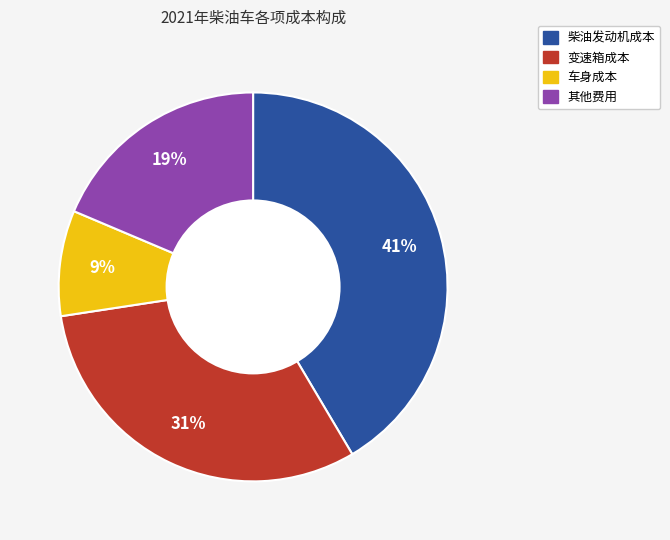

The 柴油发动机成本 slice represents 41% of the pie. True or false?

True